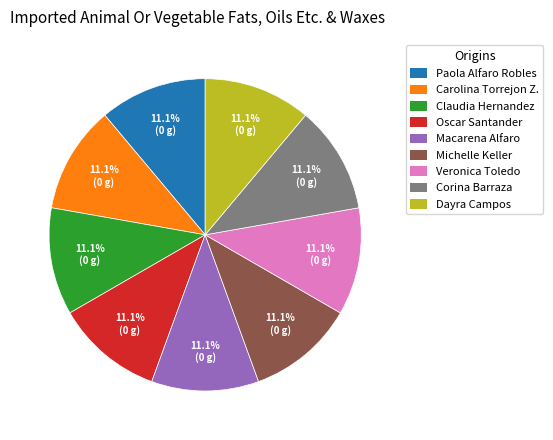

What percentage is the Macarena Alfaro slice, to the nearest percent?

11%